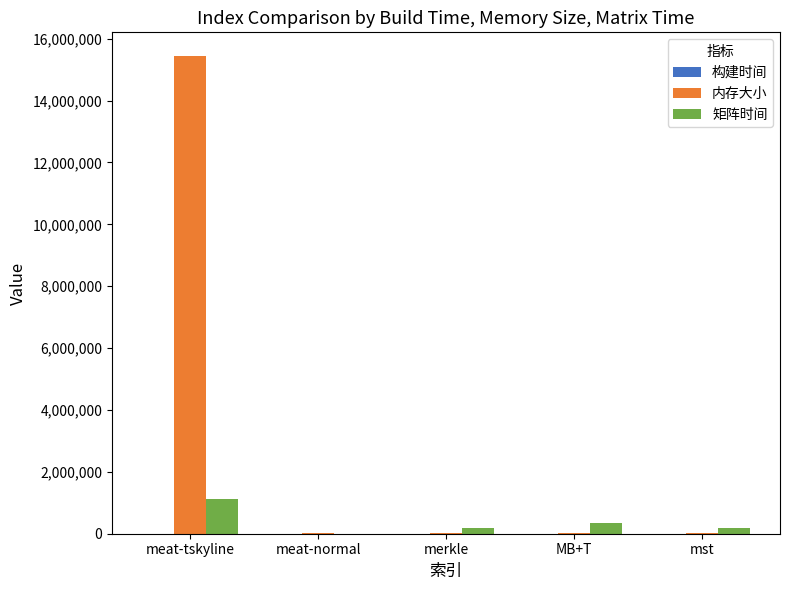

Is it true that 矩阵时间 equals 597024 at meat-normal?

False